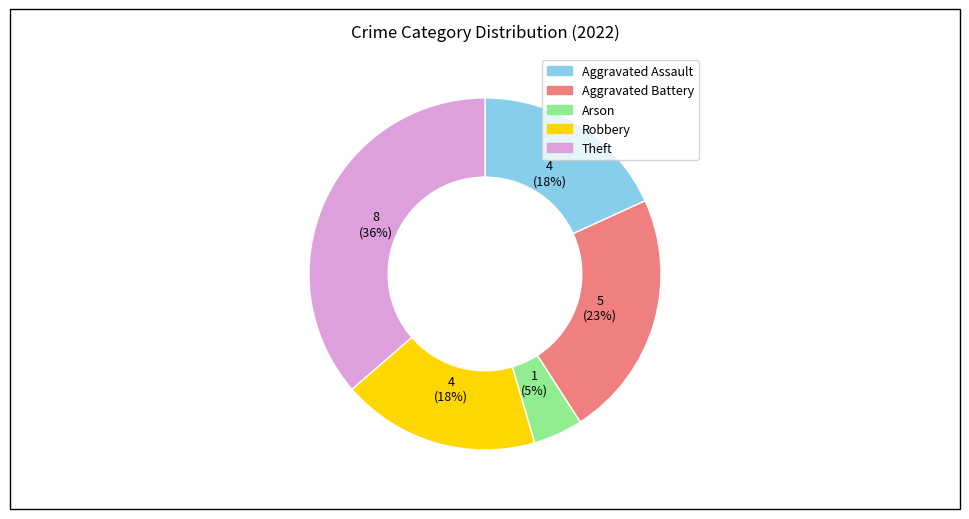

Does Robbery account for over 50% of the chart?

No